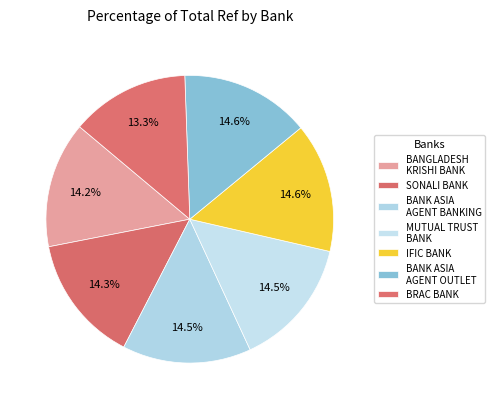

Approximately how many times larger is the value at BANGLADESH KRISHI BANK compared to BANK ASIA AGENT OUTLET?

1.0